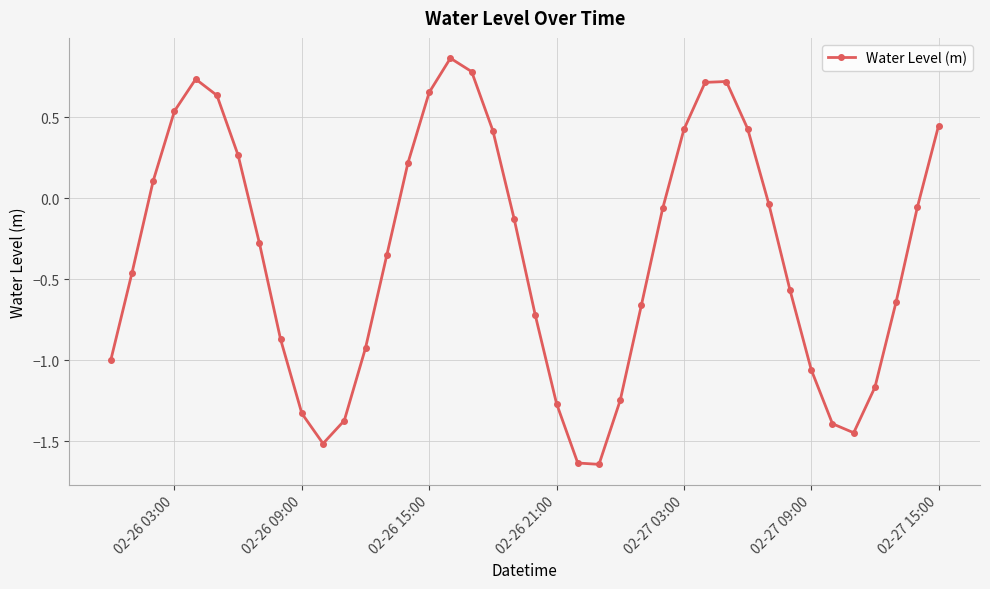

What is the difference between the maximum and second lowest values?

2.5